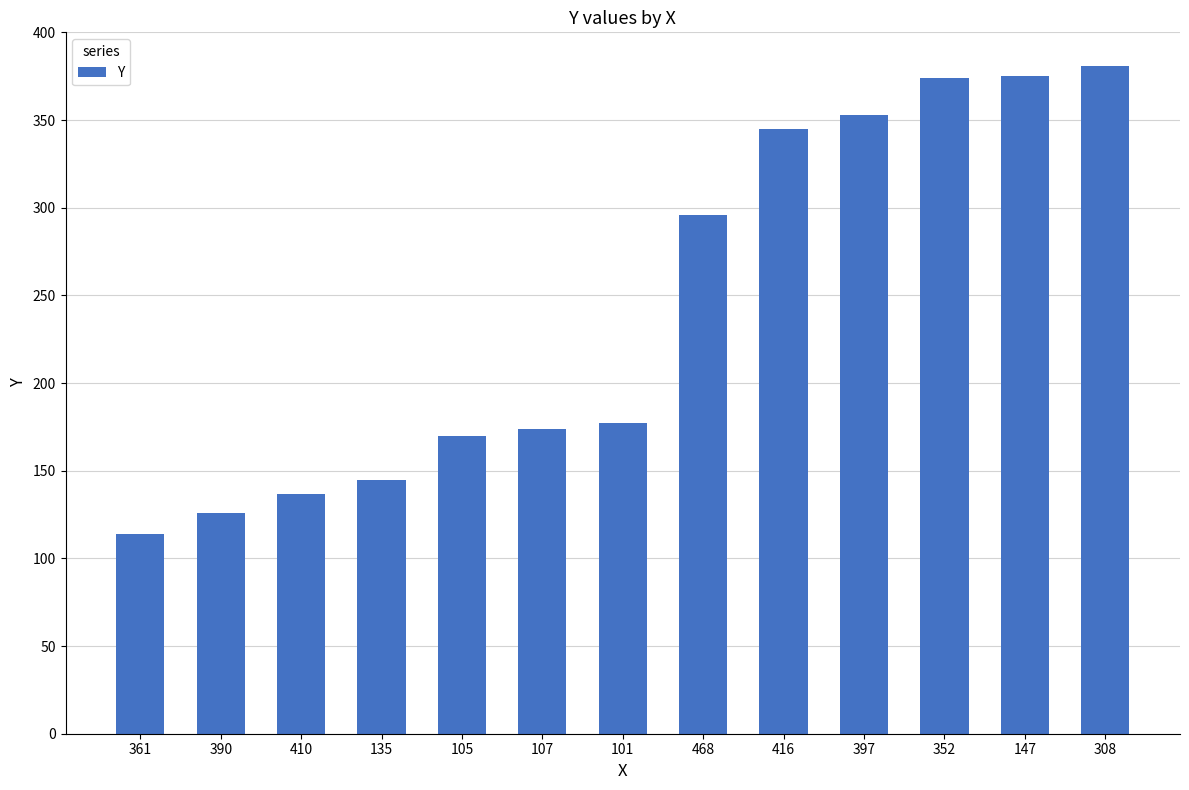

What is the change in value from 390 to 147?

+249